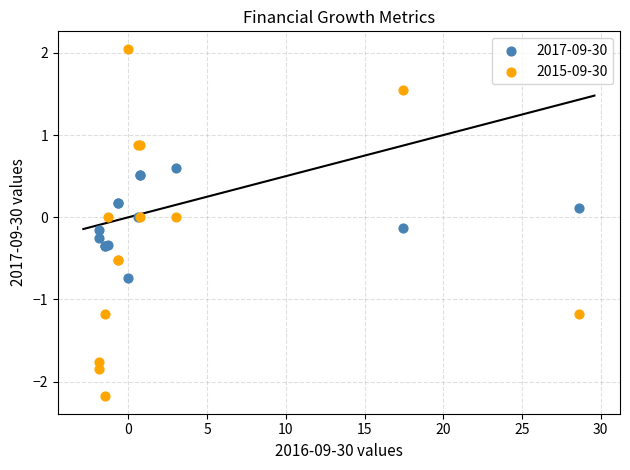

Which series reaches the maximum Y coordinate?

2015-09-30